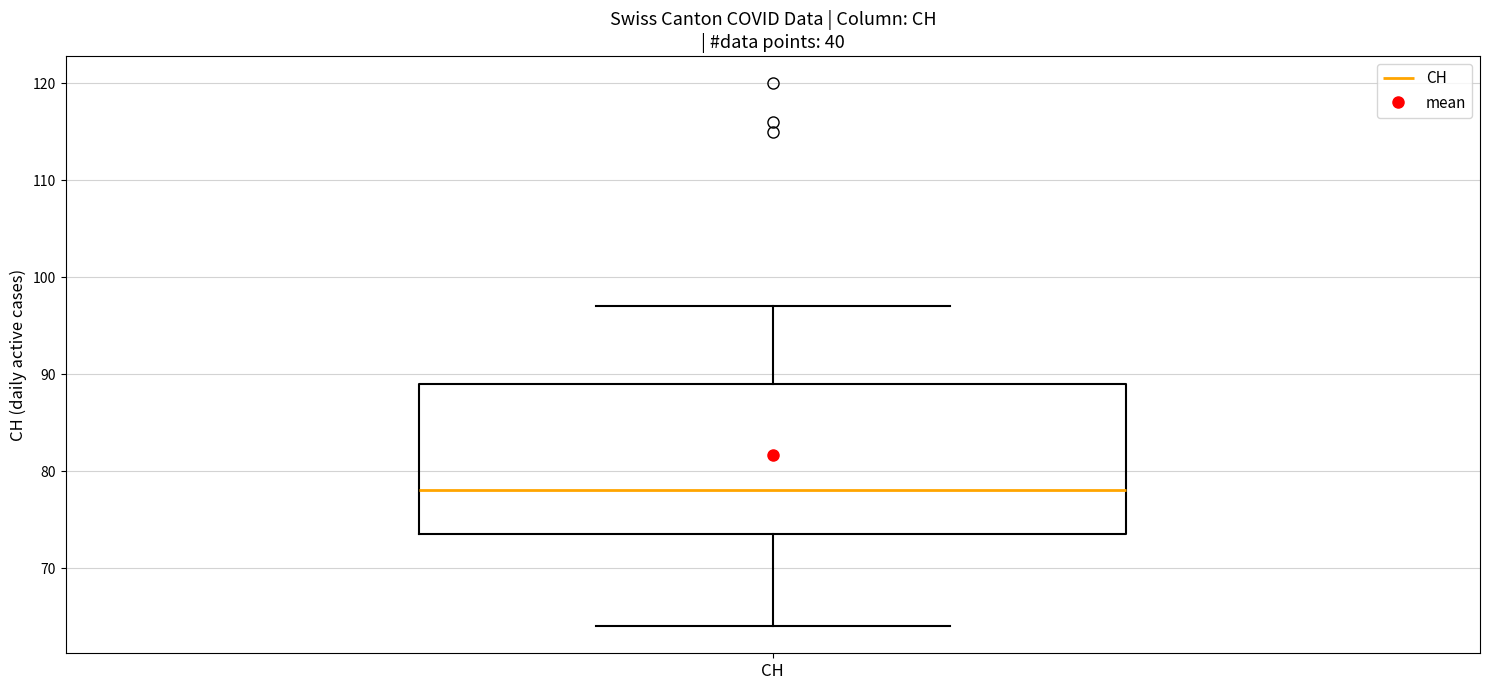

Read this box plot against the y-axis: the position of the median line, the range covered by the box, and the ends of both whiskers. The values are not printed on the chart, so give them approximately, as read against the axis.

median 78, box 74 to 89, whiskers 64 to 97